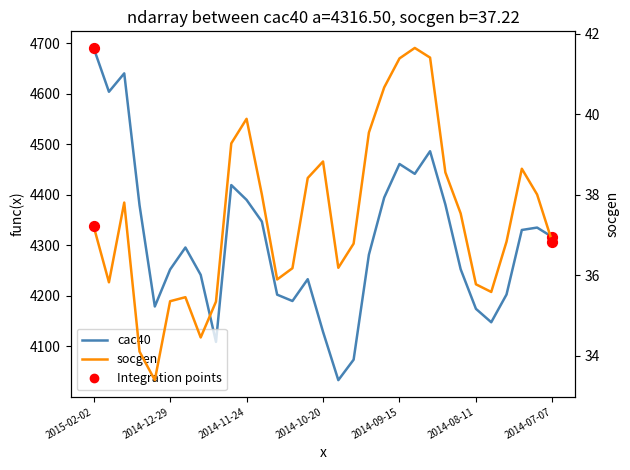

Which series reaches the maximum Y coordinate?

cac40